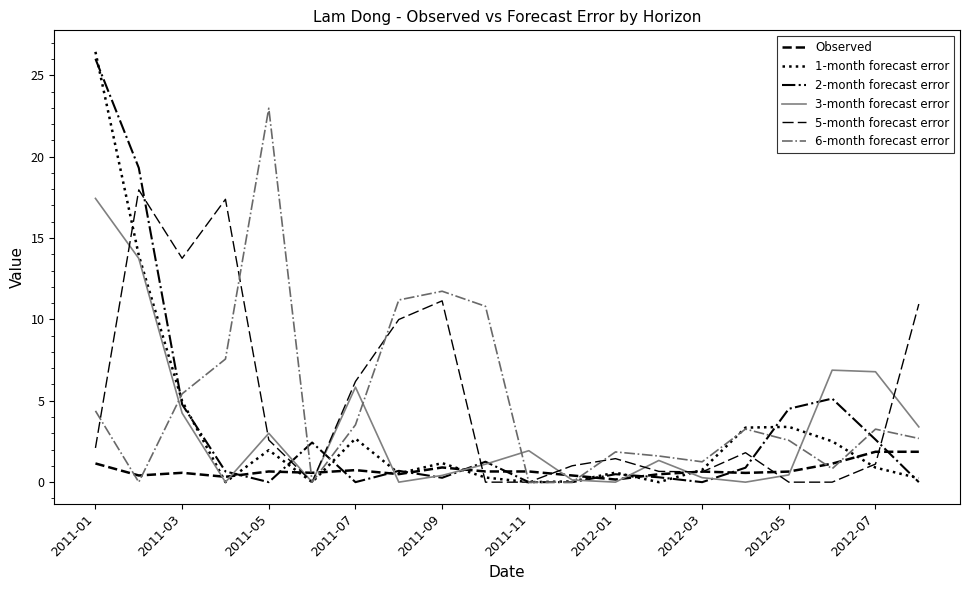

How many lines are shown in the chart?

6